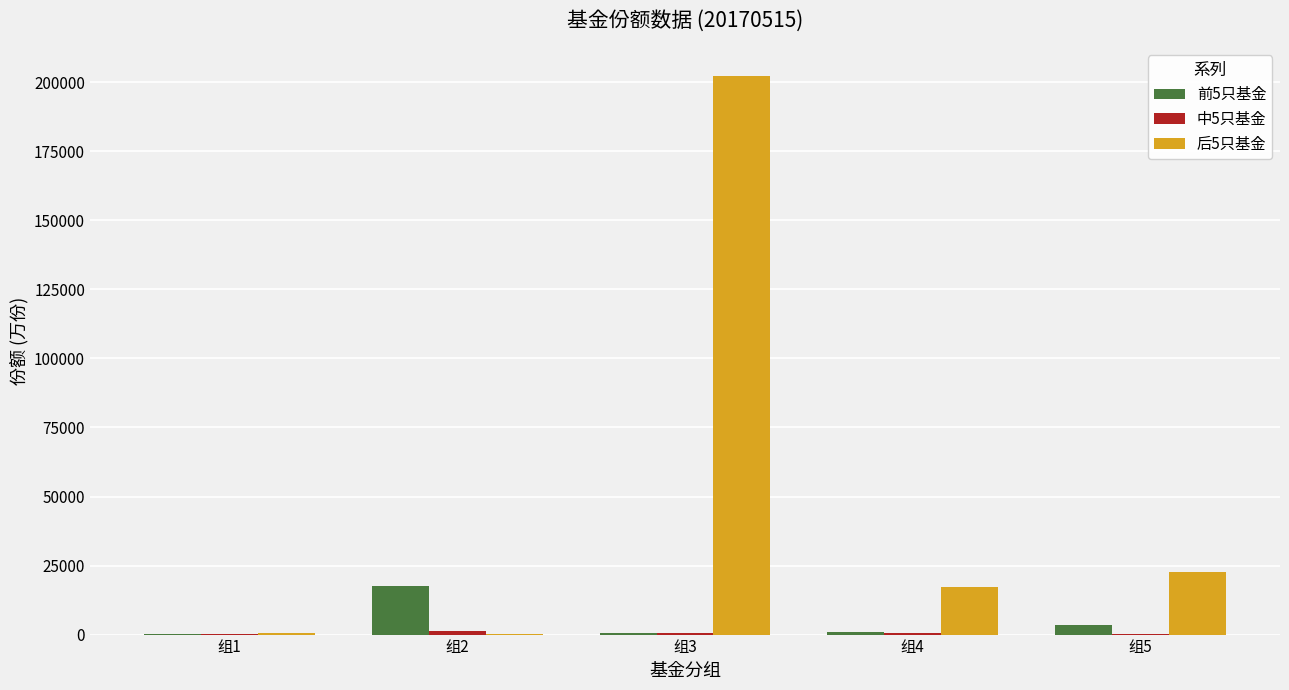

True or false: 前5只基金 has a value of 774.4 at 组4.

True